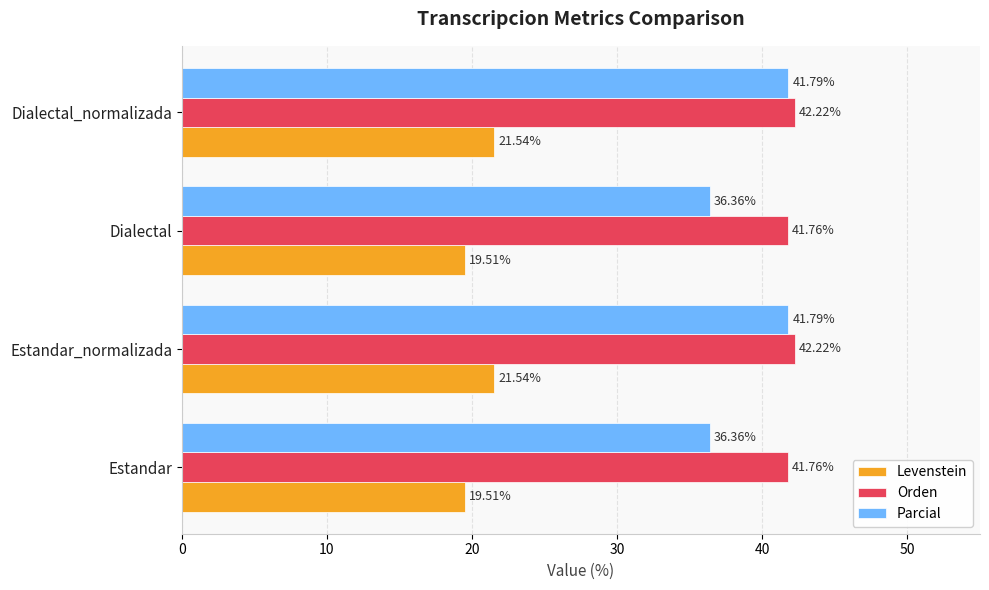

What are all the series names shown in the legend?

Levenstein, Orden, Parcial